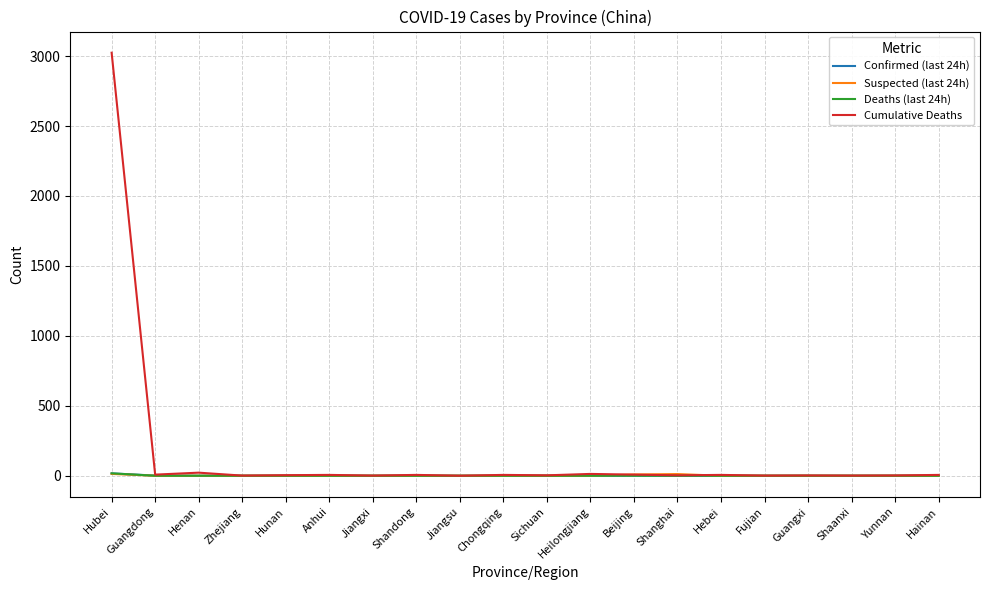

At which category is the sum across all series the highest?

Hubei